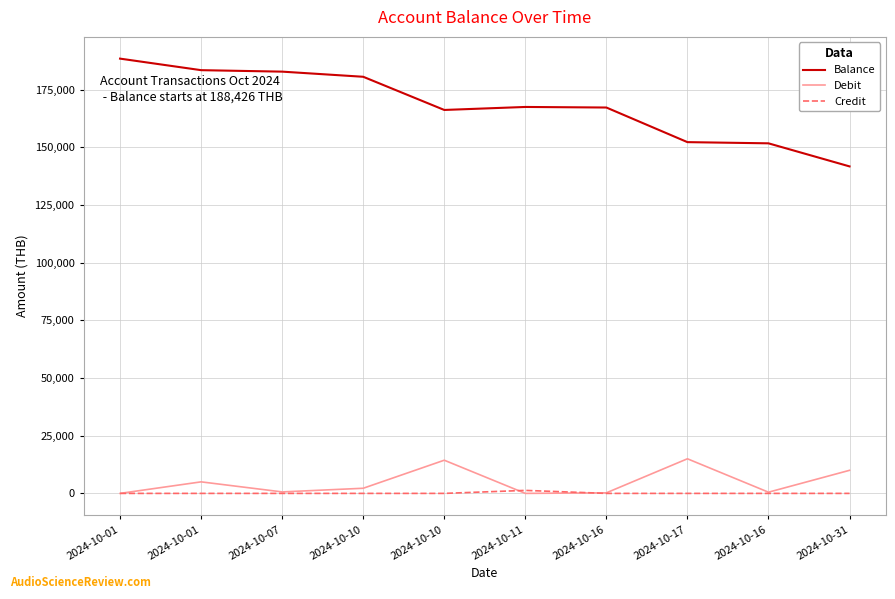

Which label corresponds to the smallest value in the chart?

2024-10-01